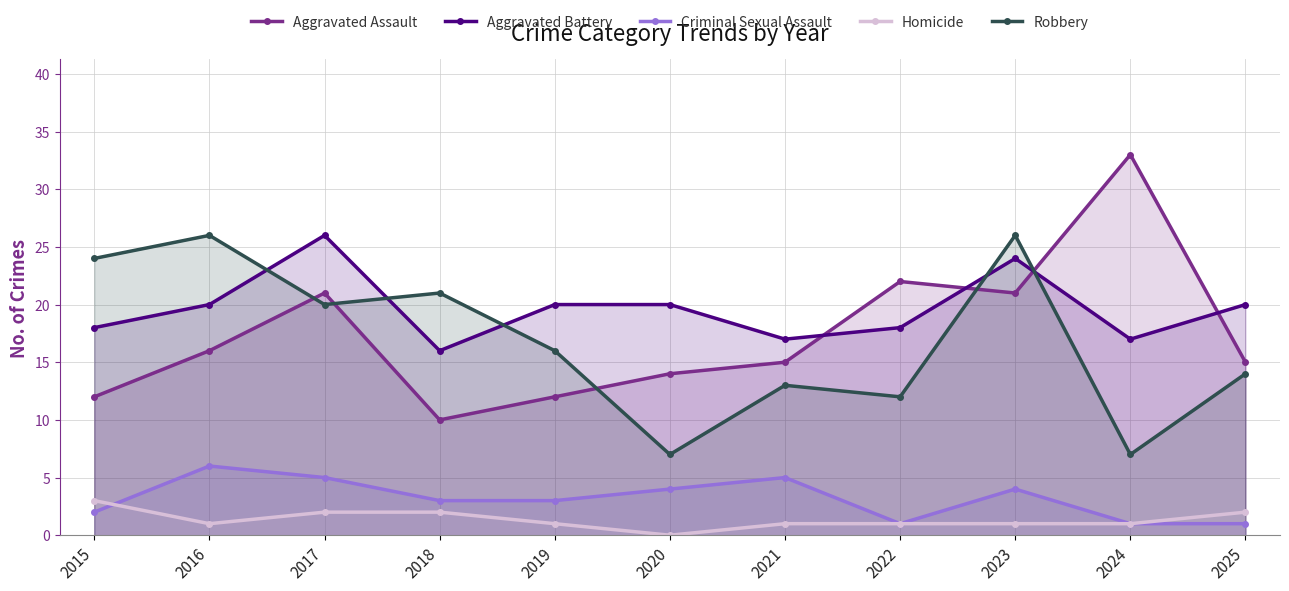

At 2017, list the series in order from largest to smallest.

Aggravated Battery, Aggravated Assault, Robbery, Criminal Sexual Assault, Homicide